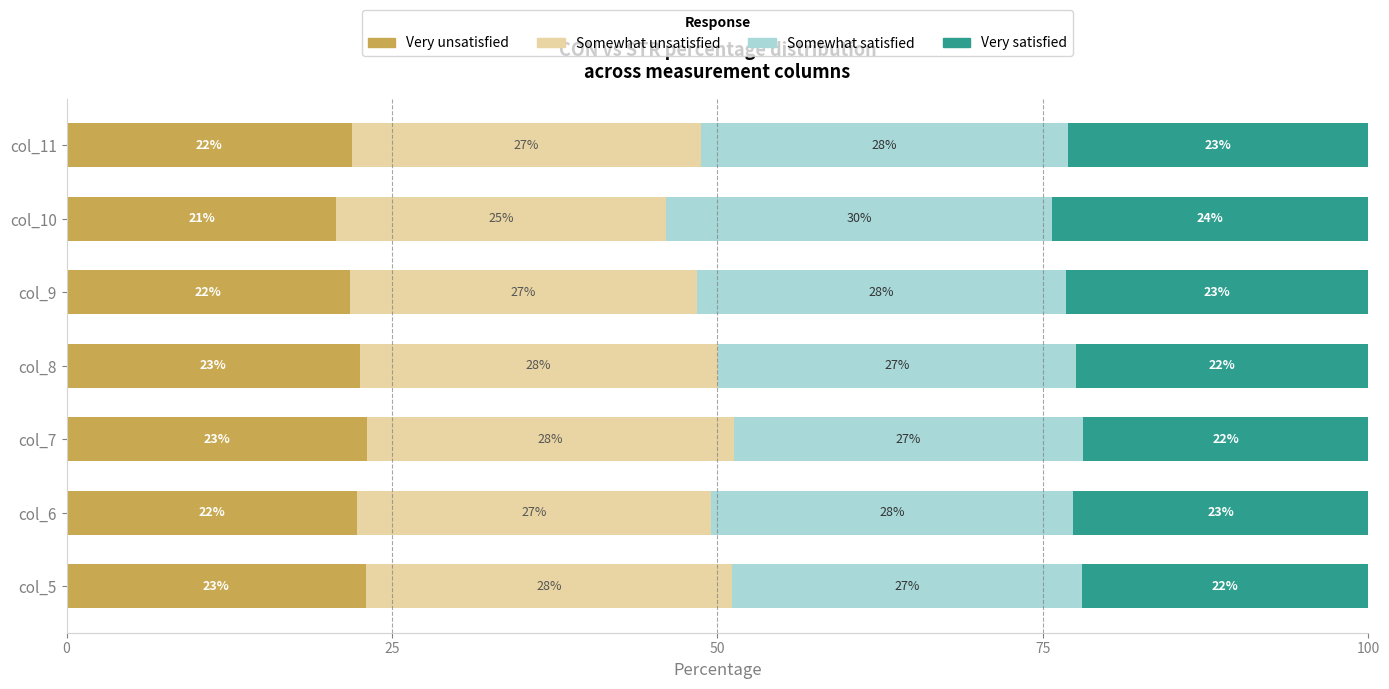

What are all the series names shown in the legend?

Very unsatisfied, Somewhat unsatisfied, Somewhat satisfied, Very satisfied